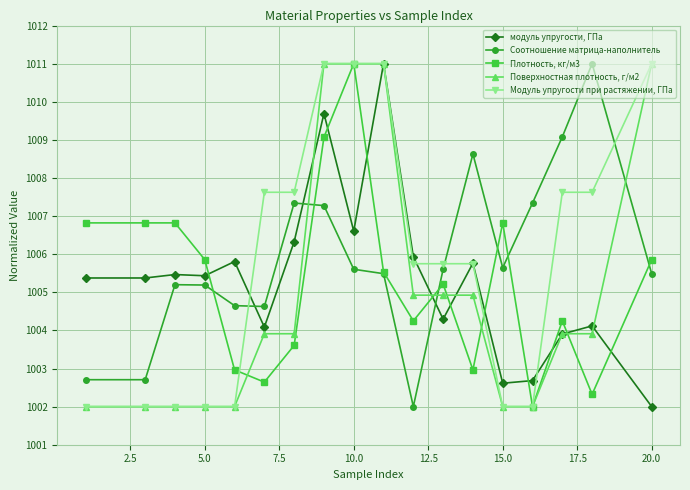

What are all the series names shown in the legend?

модуль упругости, ГПа, Соотношение матрица-наполнитель, Плотность, кг/м3, Поверхностная плотность, г/м2, Модуль упругости при растяжении, ГПа